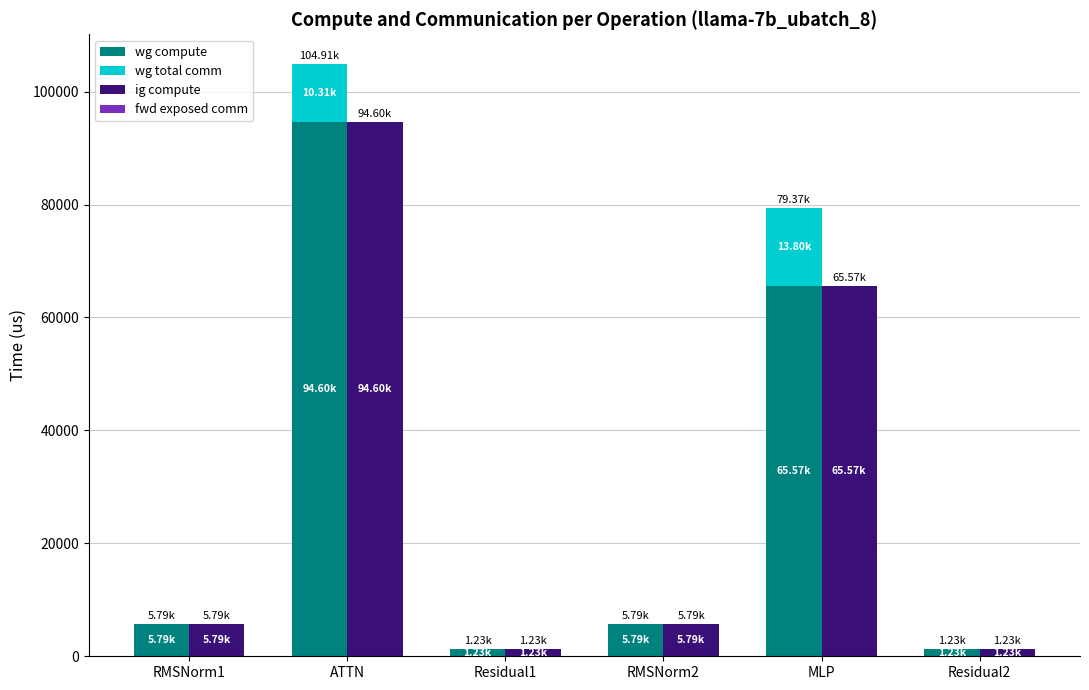

The value of wg total comm at MLP is 5647.0. True or false?

False